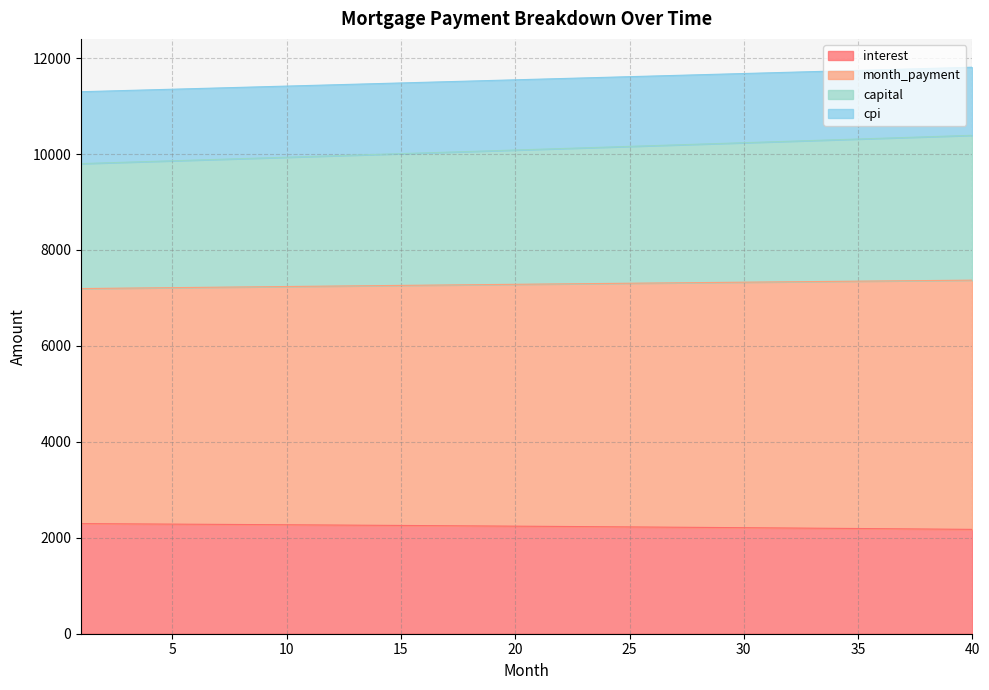

Which label corresponds to the smallest value in the chart?

40